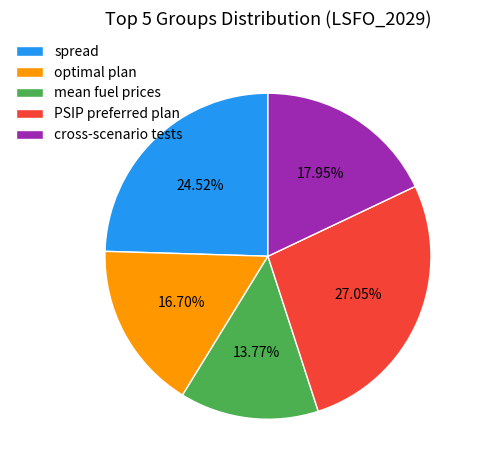

Does cross-scenario tests represent more than half of the total?

No